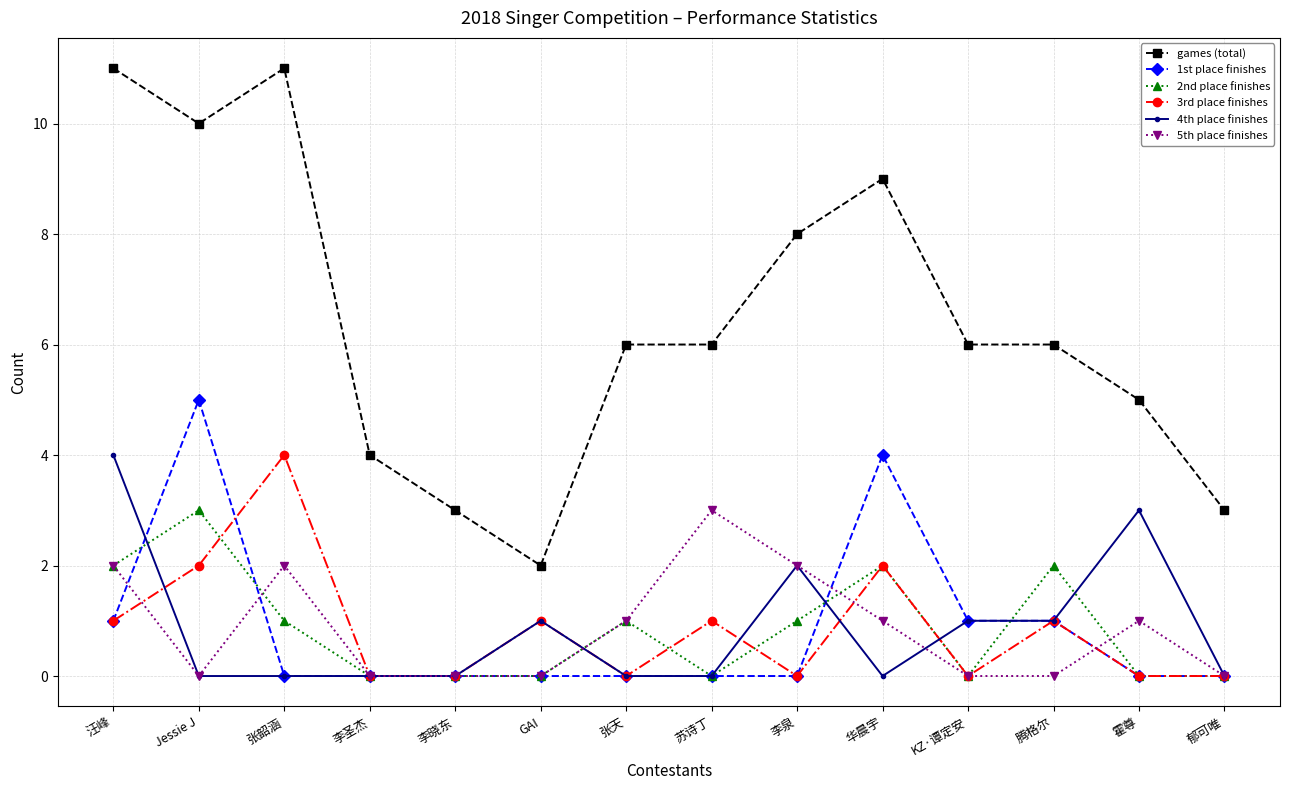

At which category does 3rd place finishes reach its first local peak?

张韶涵